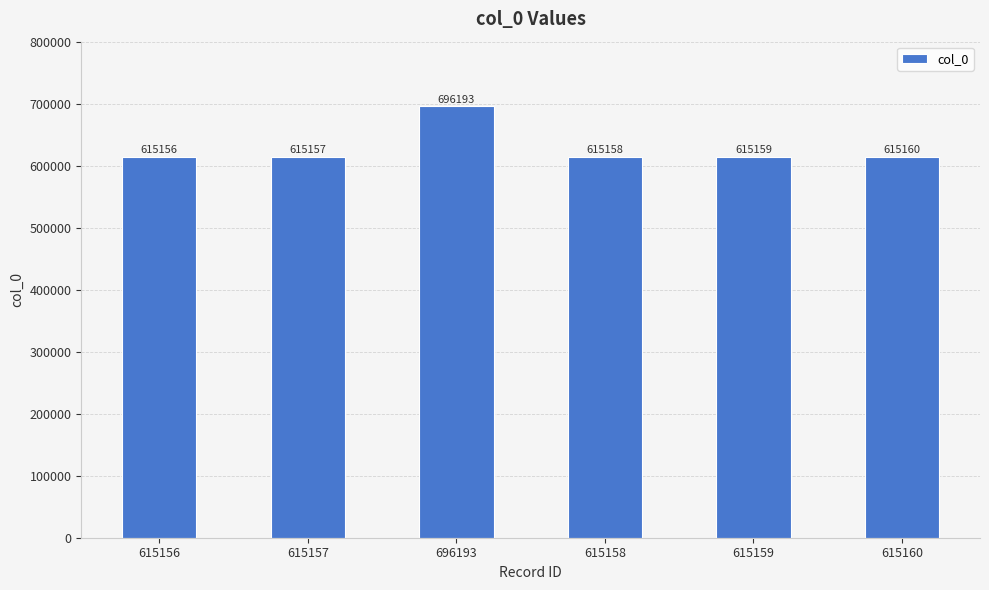

How many series are shown in this chart?

1